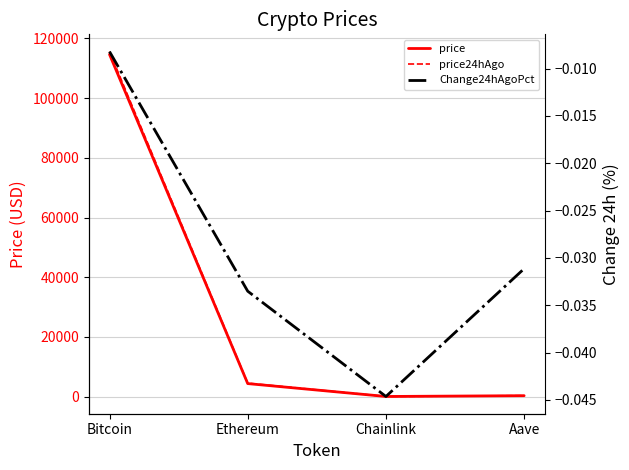

Does the chart have visible grid lines?

Yes